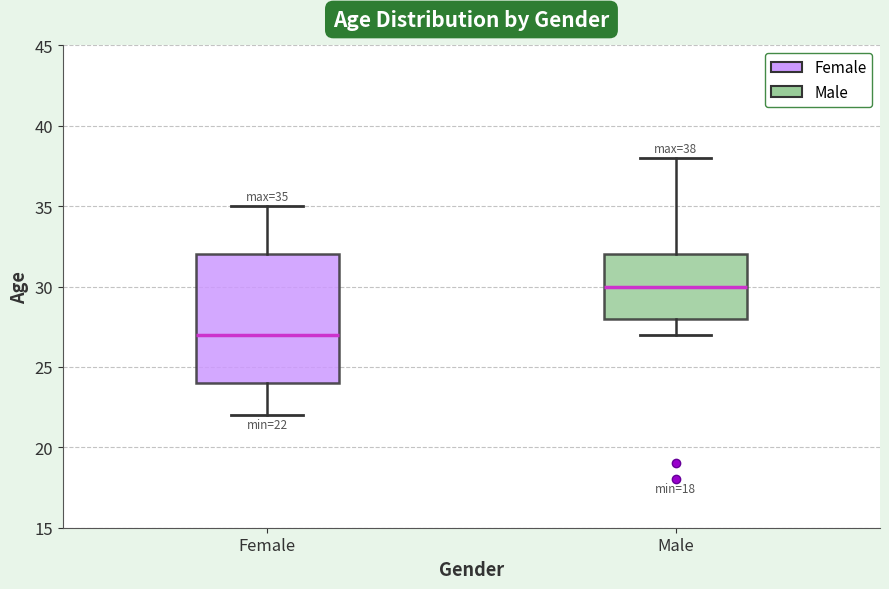

Which box's median line is the lowest?

Female